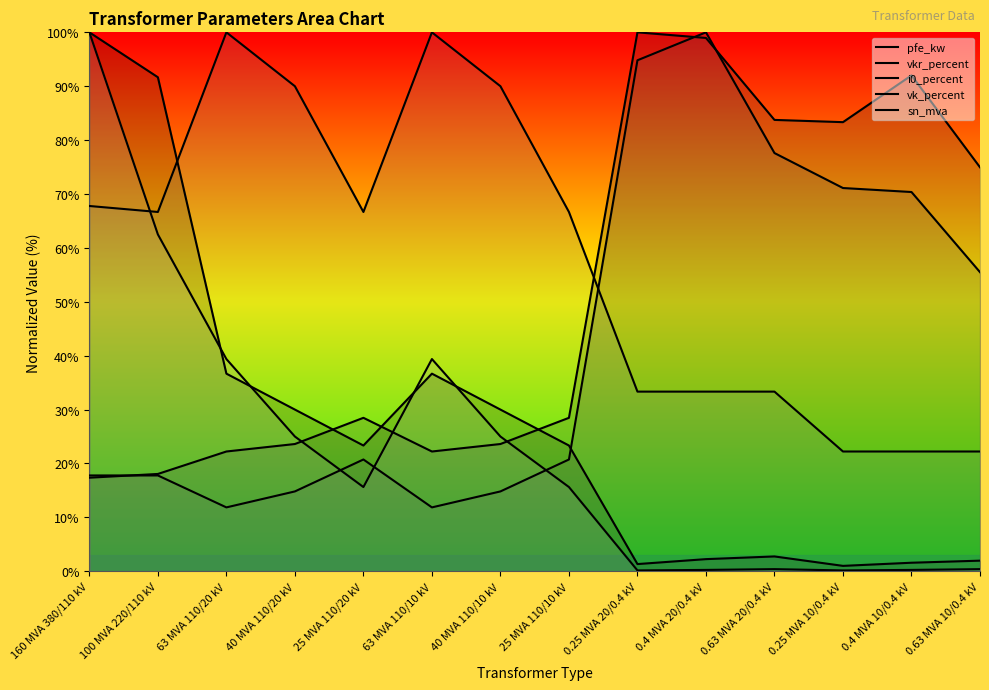

What is the difference between the maximum and minimum values in the vkr_percent series?

82.6